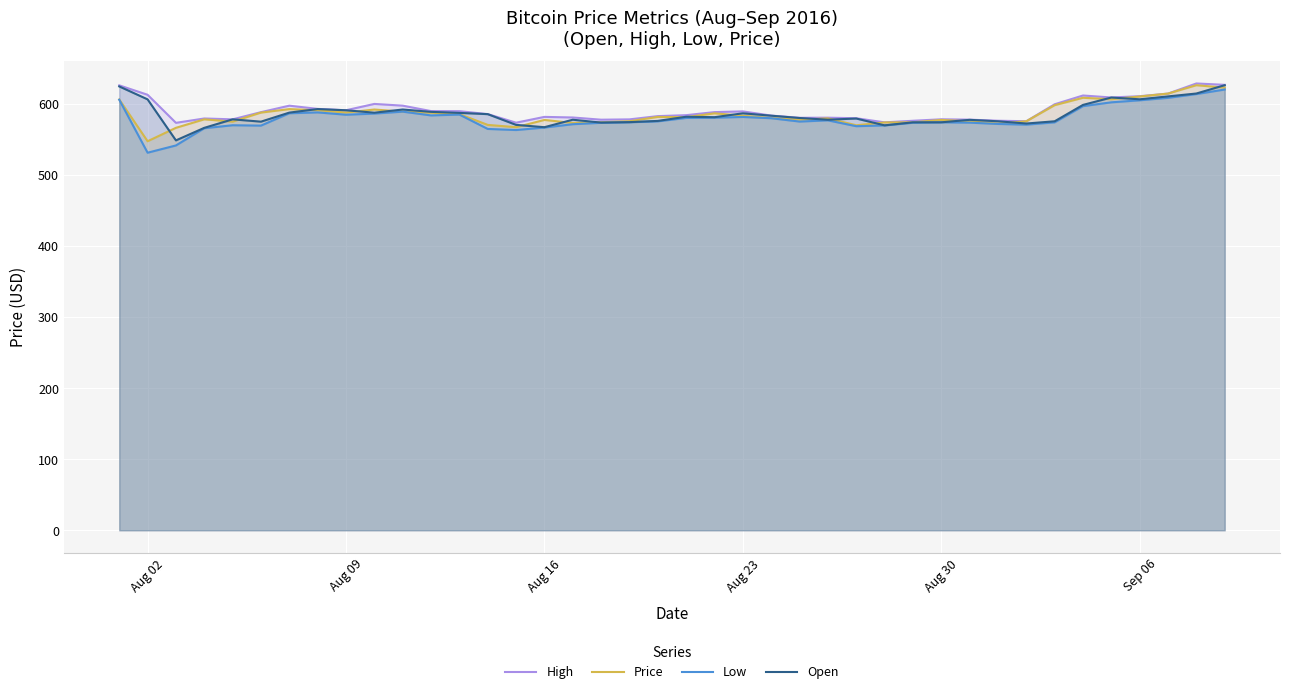

How many interior local peaks does the Price series have?

10